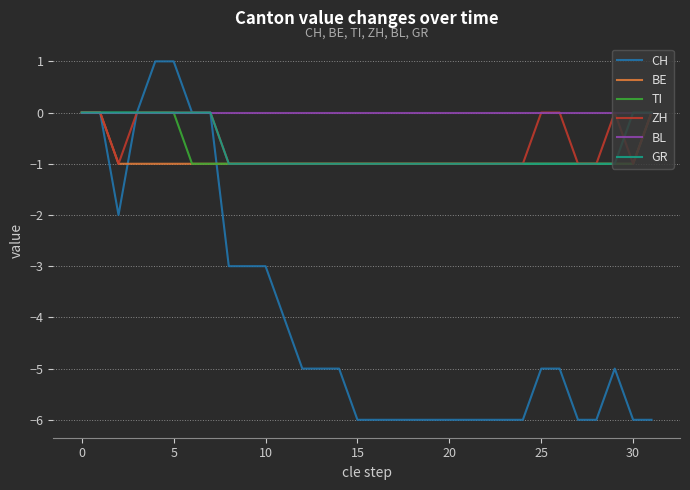

Which series has the widest spread of values?

CH